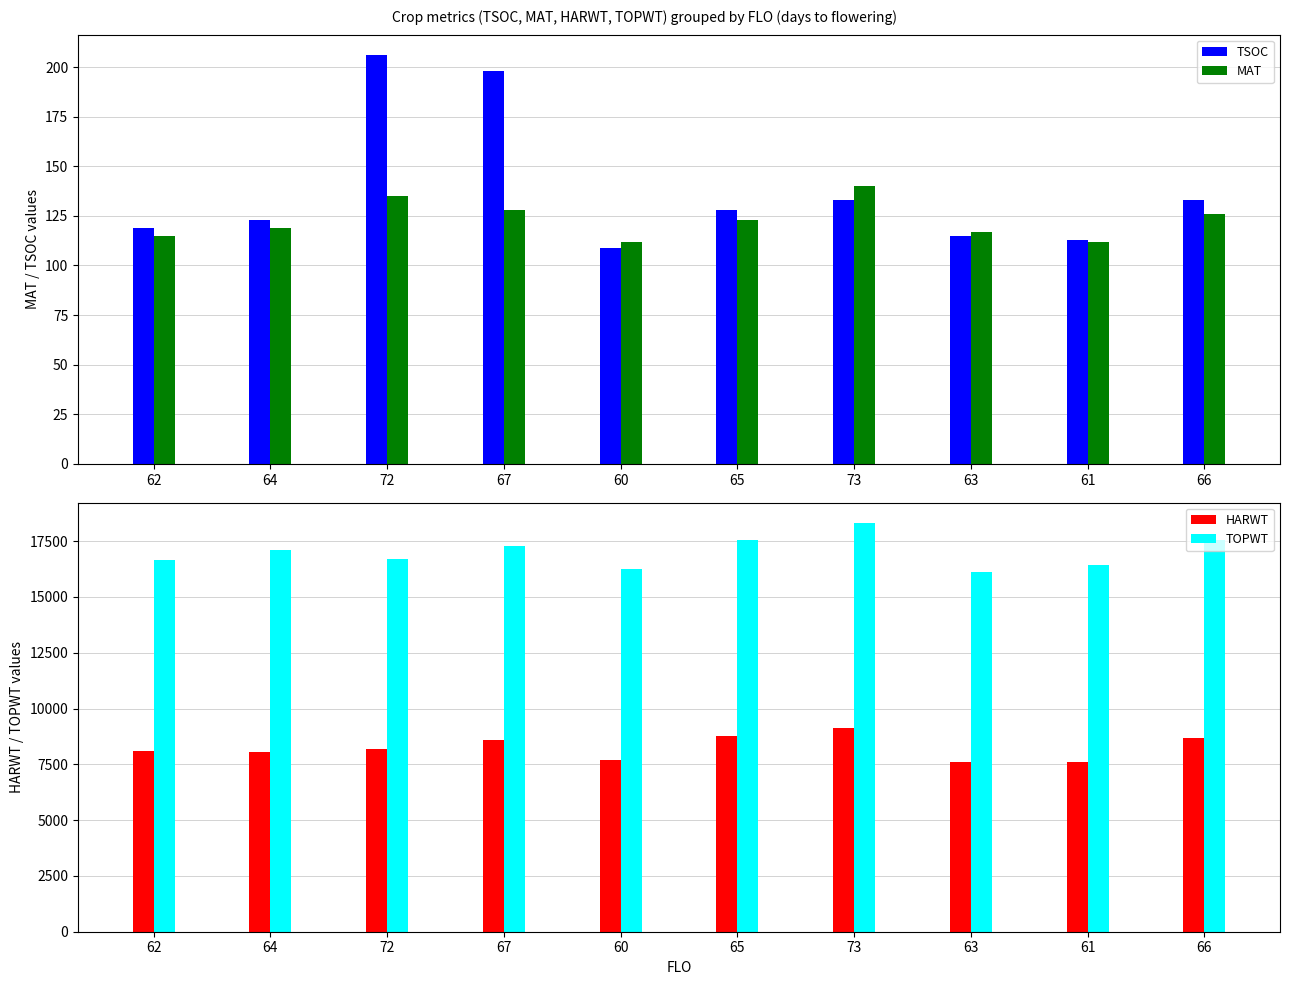

What is the difference between the maximum and minimum values in the TOPWT series?

2196